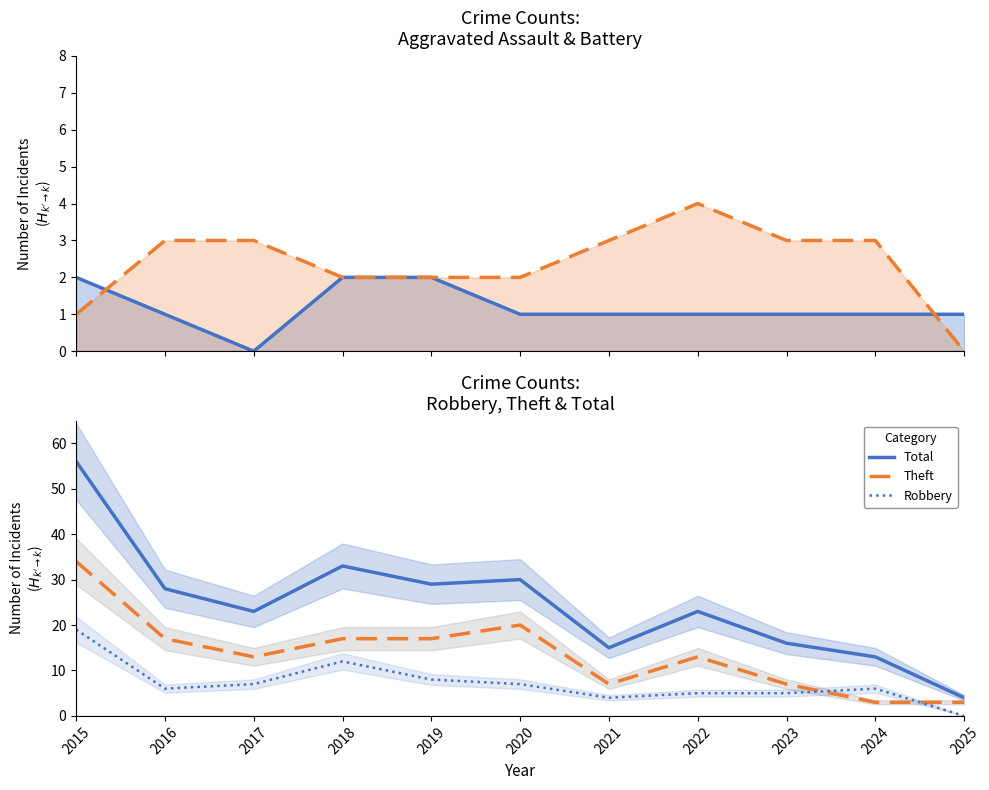

Where do Theft and Robbery first cross each other?

2023 and 2024